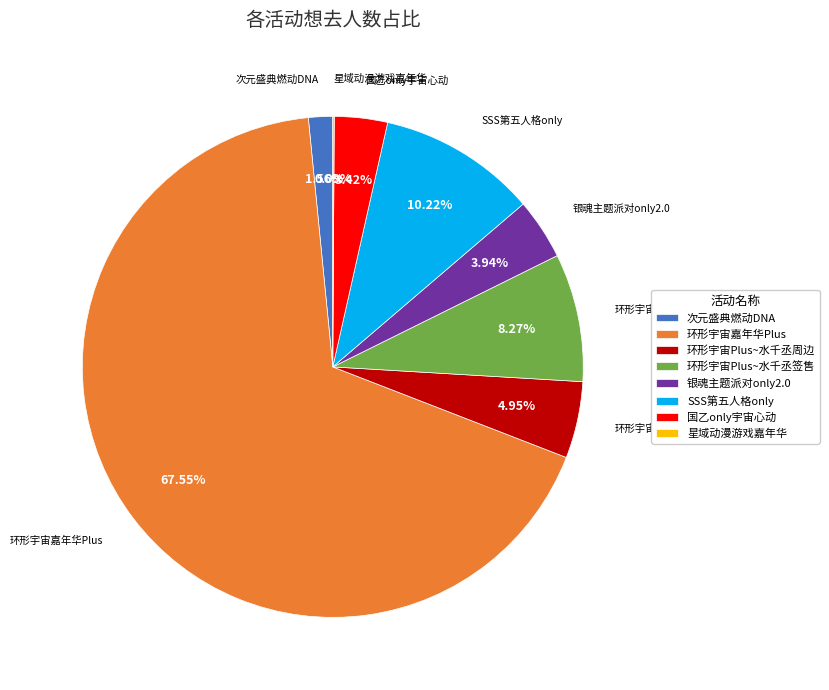

Between 环形宇宙嘉年华Plus and 环形宇宙Plus~水千丞签售, which is larger?

环形宇宙嘉年华Plus